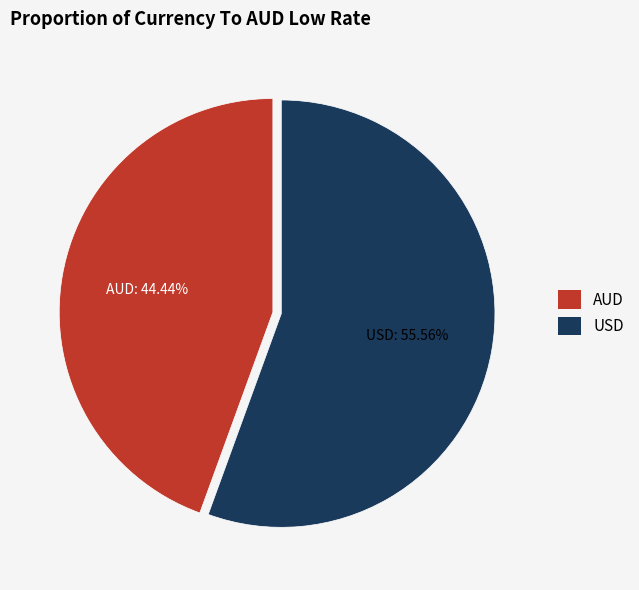

To the nearest percent, what is the combined percentage of USD and AUD?

100%